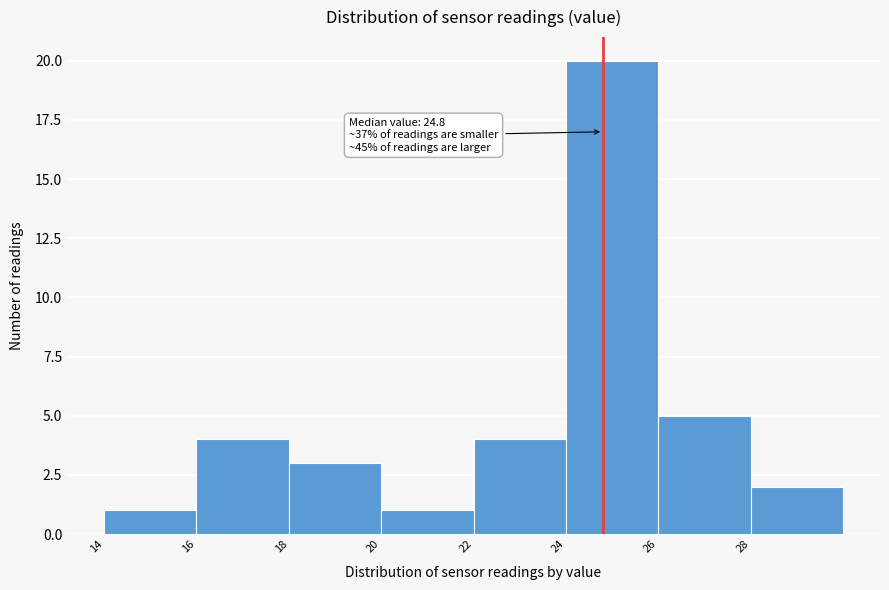

Which range on the x-axis has the tallest bar?

24 to 26